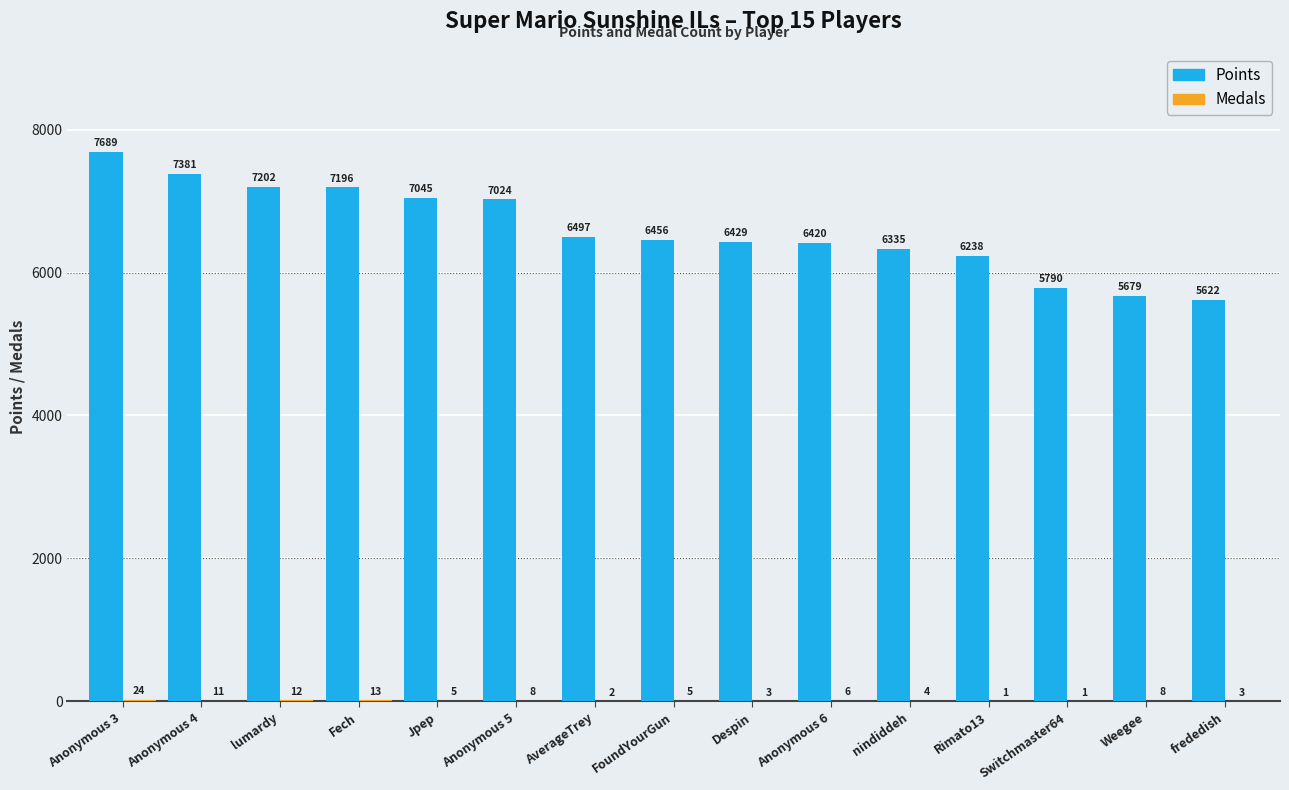

How many data points does each series have?

15